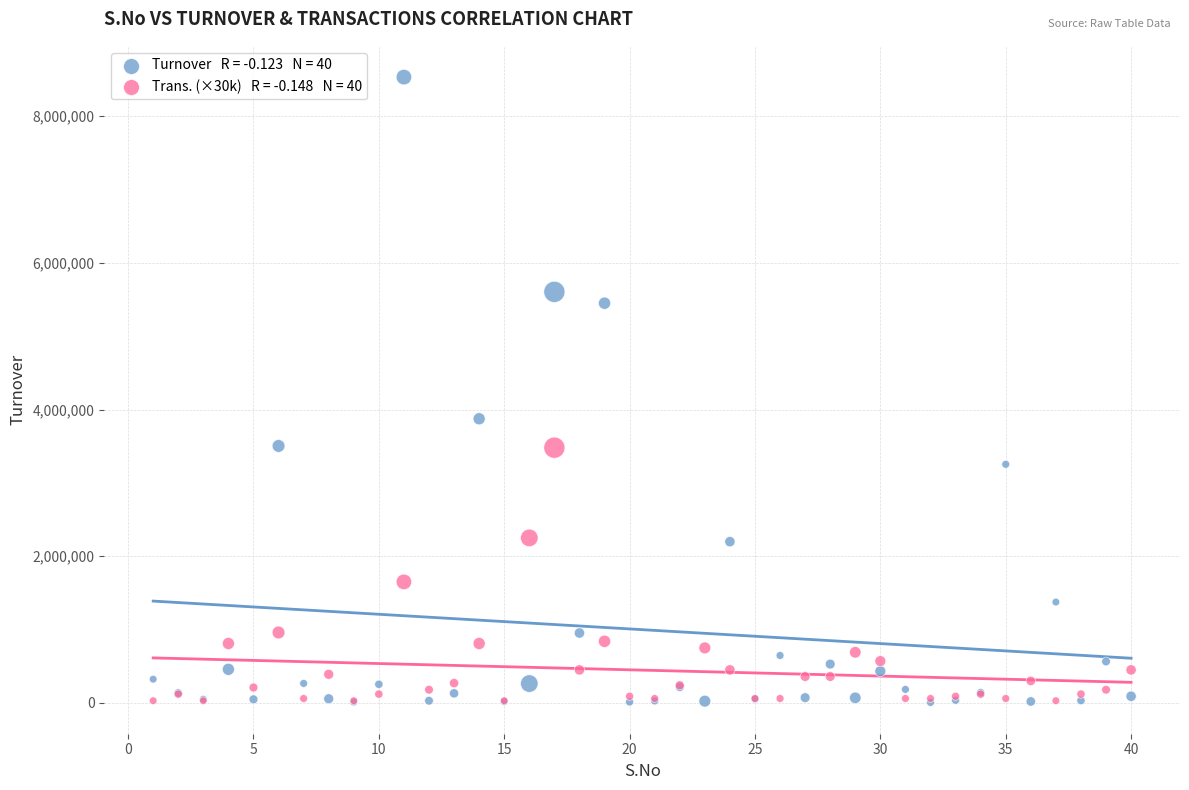

Across all series, what Y value is closest to 4269401?

3874149